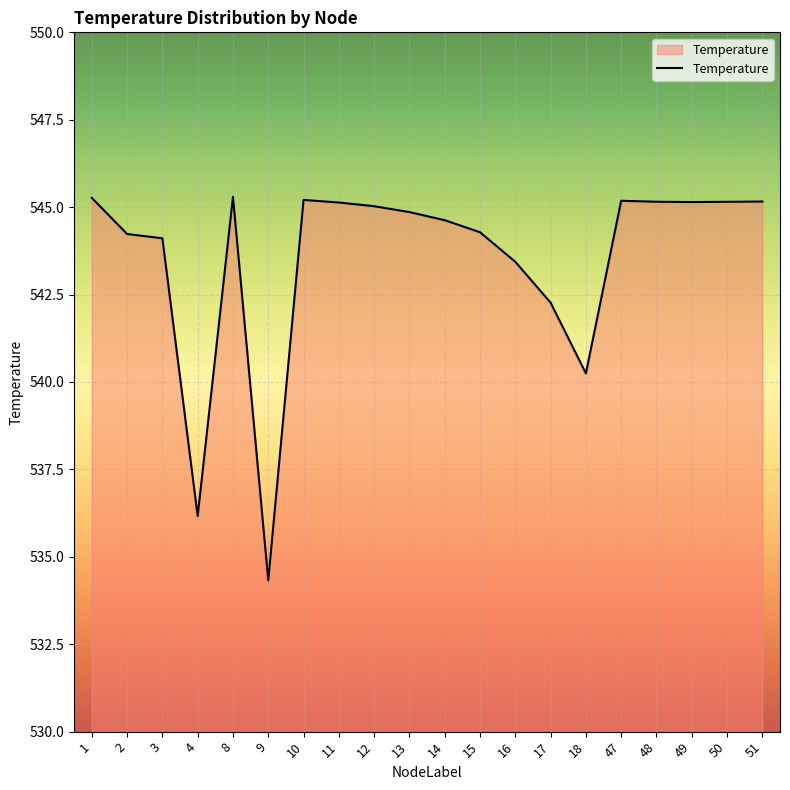

Which label corresponds to the smallest value in the chart?

9